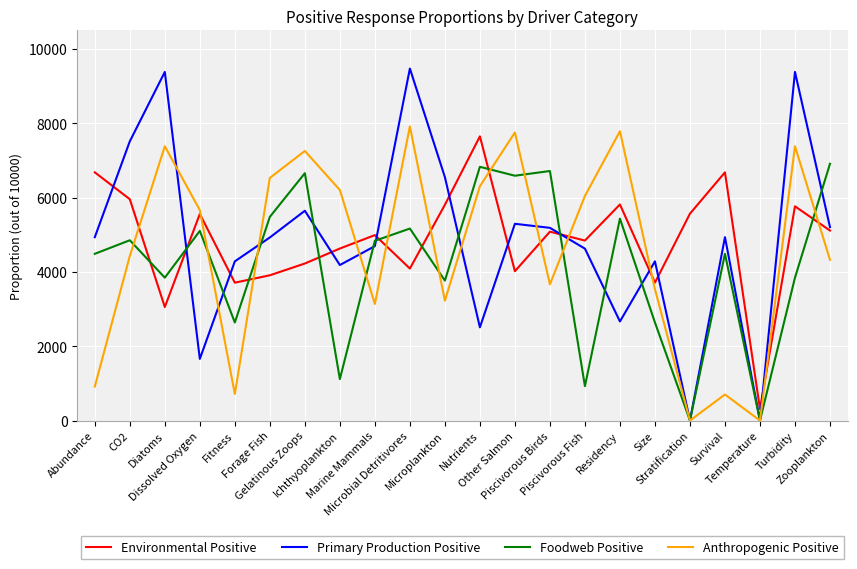

What is the maximum value for Foodweb Positive?

6912